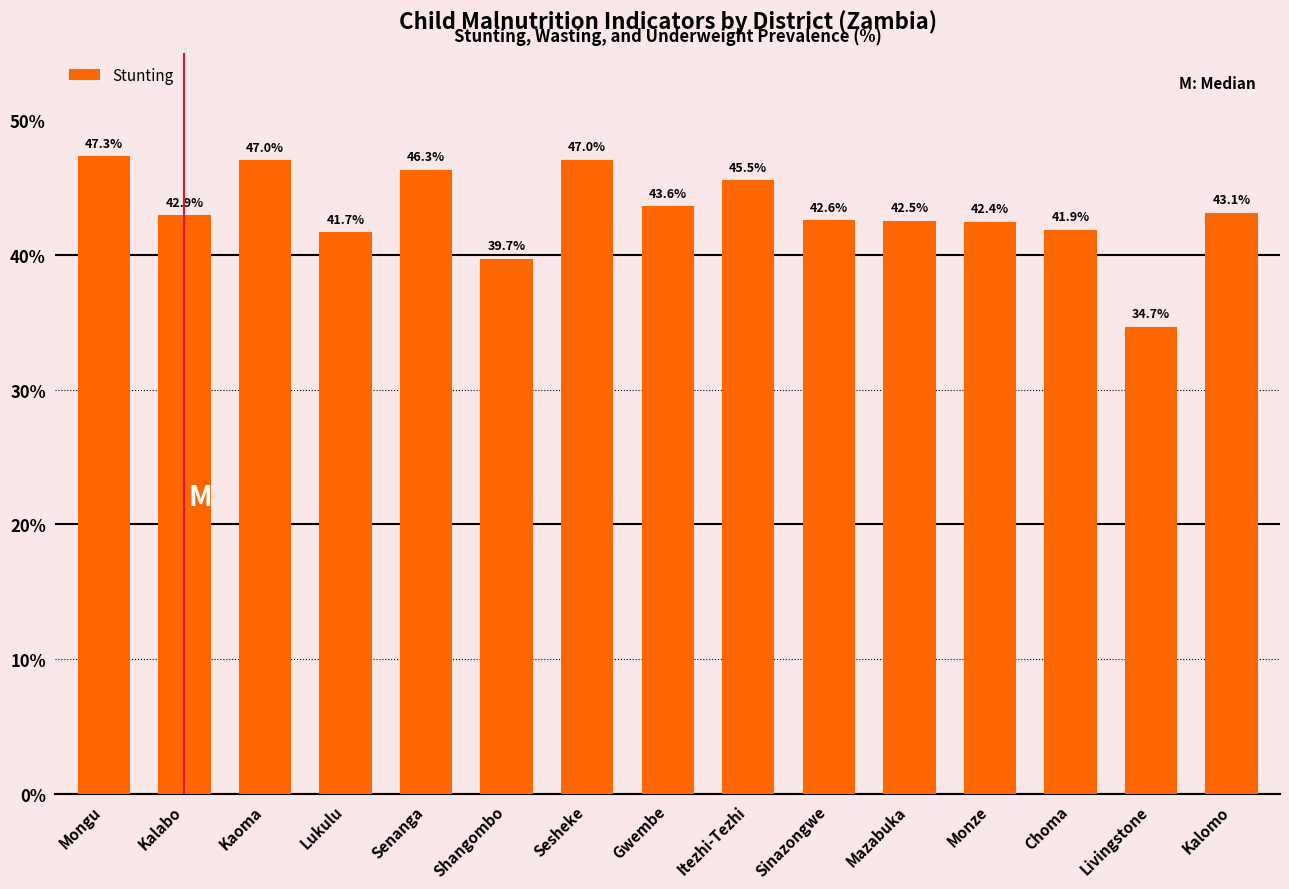

The chart shows a value of 47.0 at Kaoma. True or false?

True